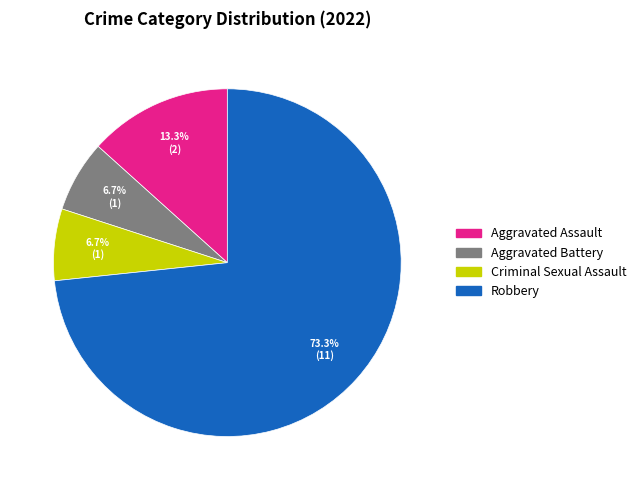

Is it true that Criminal Sexual Assault is 7% of the pie?

True